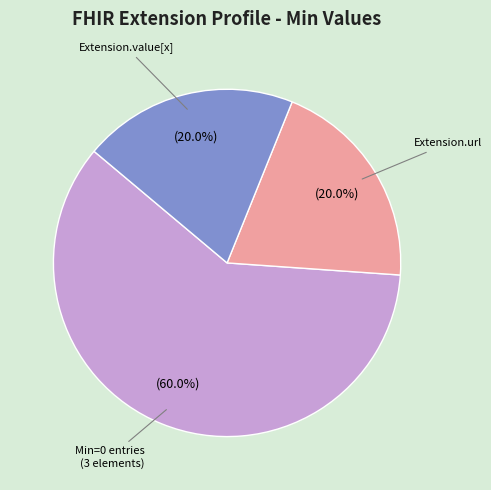

Does Min=0 entries (3 elements) represent more than half of the total?

Yes